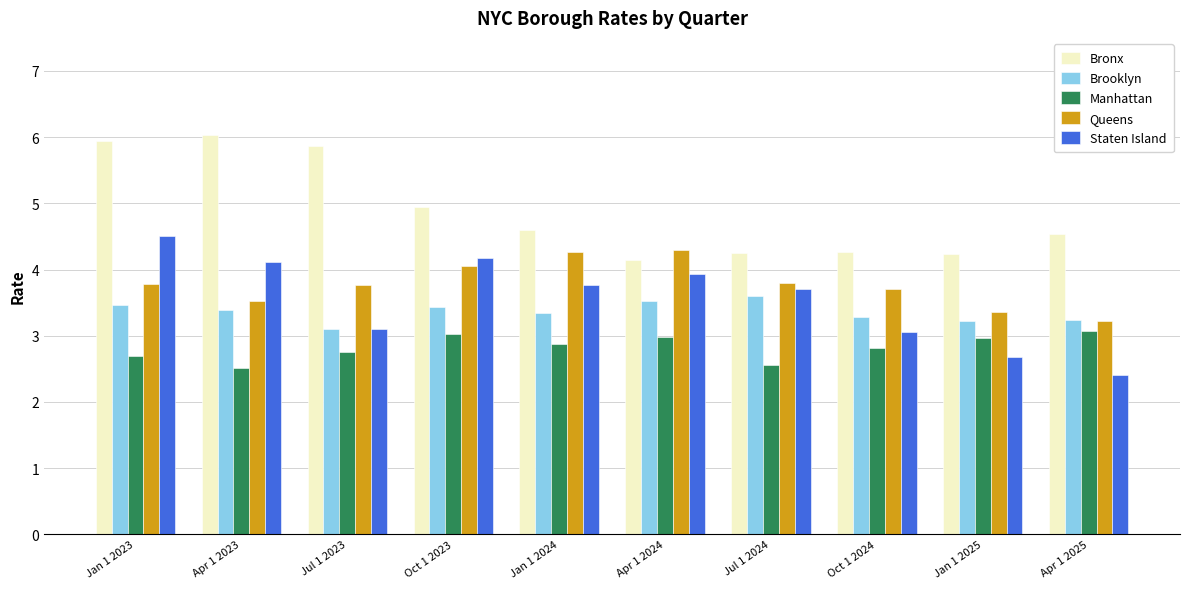

Are the bars horizontal?

No